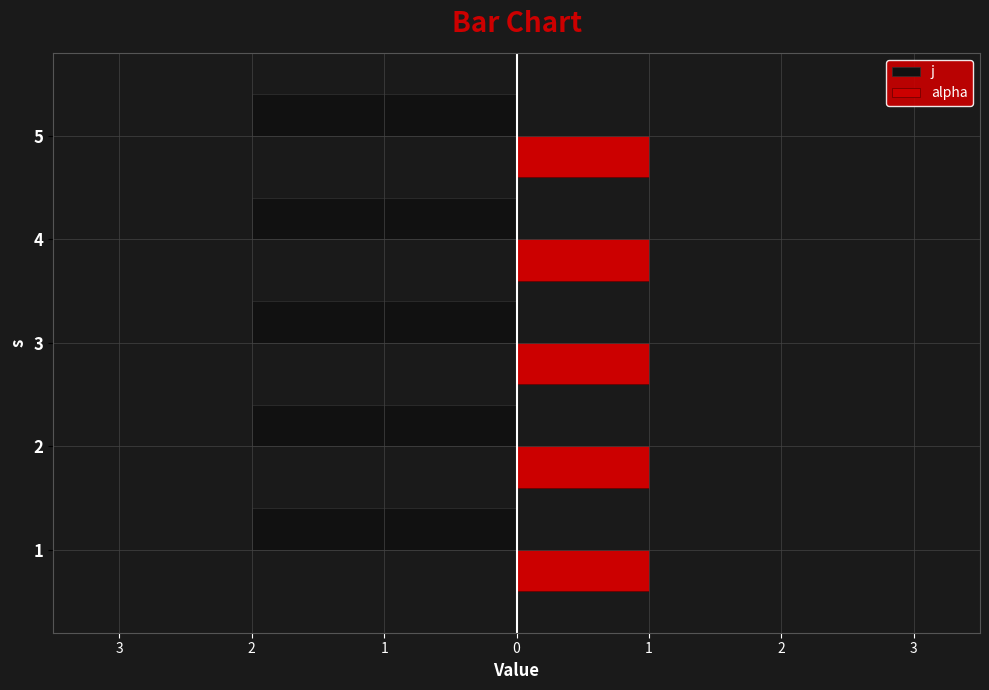

What are all the series names shown in the legend?

j, alpha